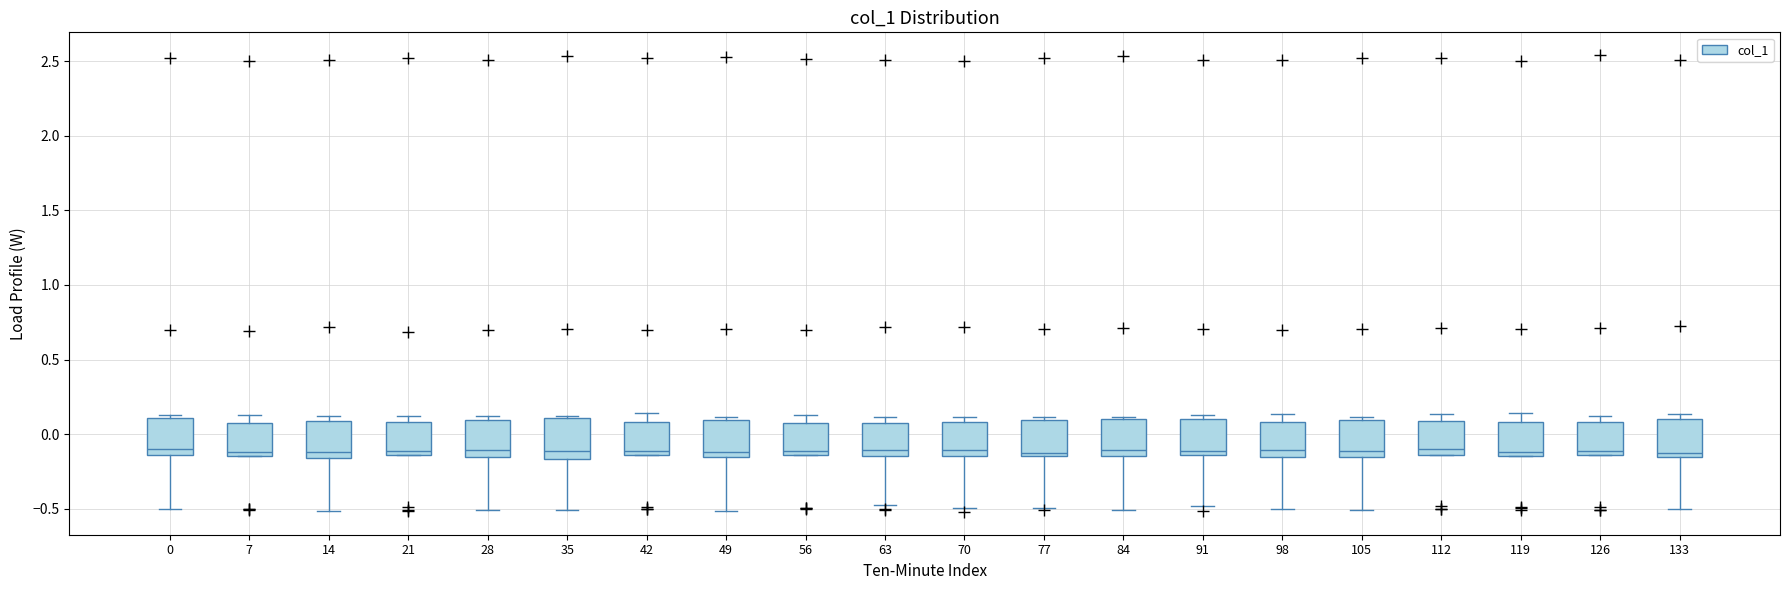

Reading left to right, read every box against the y-axis: the position of its median line, the range the box covers, and the ends of its whiskers. The values are not printed on the chart, so give them approximately, as read against the axis.

0: median -0.10, box -0.15 to 0.10, whiskers -0.50 to 0.10 (just above the box's upper edge)
7: median -0.10, box -0.15 to 0.10, whiskers -0.15 to 0.15
14: median -0.10, box -0.15 to 0.10, whiskers -0.50 to 0.10 (just above the box's upper edge)
21: median -0.10, box -0.15 to 0.10, whiskers -0.15 to 0.10 (just above the box's upper edge)
28: median -0.10, box -0.15 to 0.10, whiskers -0.50 to 0.10 (just above the box's upper edge)
35: median -0.10, box -0.15 to 0.10, whiskers -0.50 to 0.10
42: median -0.10, box -0.15 to 0.10, whiskers -0.15 to 0.15
49: median -0.10, box -0.15 to 0.10, whiskers -0.50 to 0.10 (just above the box's upper edge)
56: median -0.10, box -0.15 to 0.05, whiskers -0.15 to 0.15
63: median -0.10, box -0.15 to 0.10, whiskers -0.45 to 0.10 (just above the box's upper edge)
70: median -0.10, box -0.15 to 0.10, whiskers -0.50 to 0.10 (just above the box's upper edge)
77: median -0.15 (just above the box's lower edge), box -0.15 to 0.10, whiskers -0.50 to 0.10 (just above the box's upper edge)
84: median -0.10, box -0.15 to 0.10, whiskers -0.50 to 0.10
91: median -0.10, box -0.15 to 0.10, whiskers -0.50 to 0.15
98: median -0.10, box -0.15 to 0.10, whiskers -0.50 to 0.15
105: median -0.10, box -0.15 to 0.10, whiskers -0.50 to 0.10 (just above the box's upper edge)
112: median -0.10, box -0.15 to 0.10, whiskers -0.15 to 0.15
119: median -0.10, box -0.15 to 0.10, whiskers -0.15 to 0.15
126: median -0.10, box -0.15 to 0.10, whiskers -0.15 to 0.10 (just above the box's upper edge)
133: median -0.10, box -0.15 to 0.10, whiskers -0.50 to 0.15